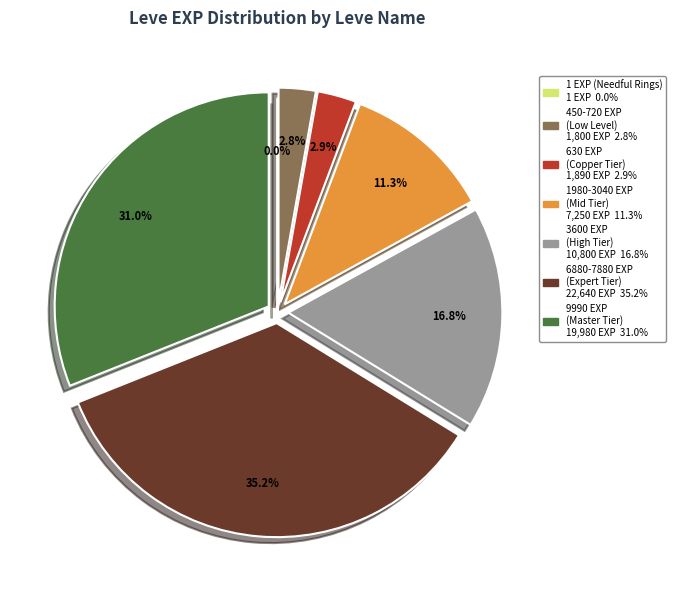

Is there any slice that represents more than half of the pie?

No